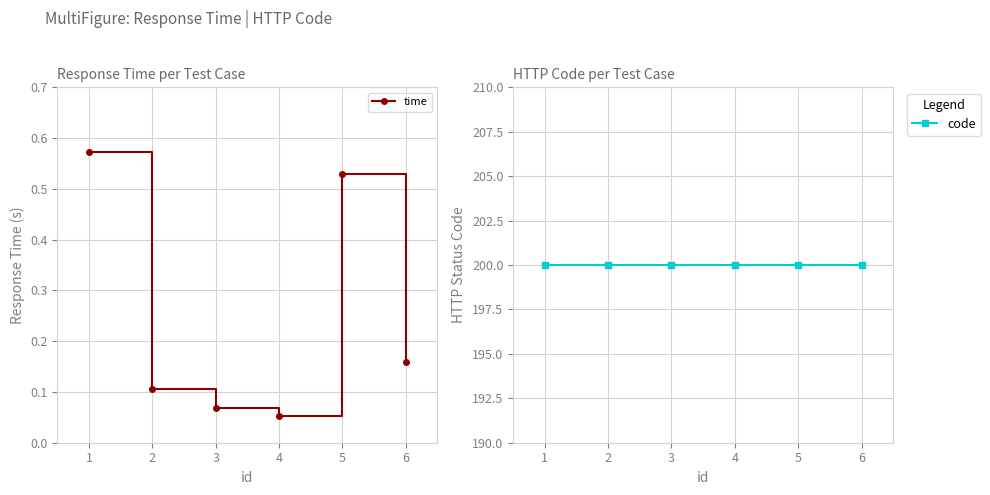

What is the highest value of the time series?

0.6